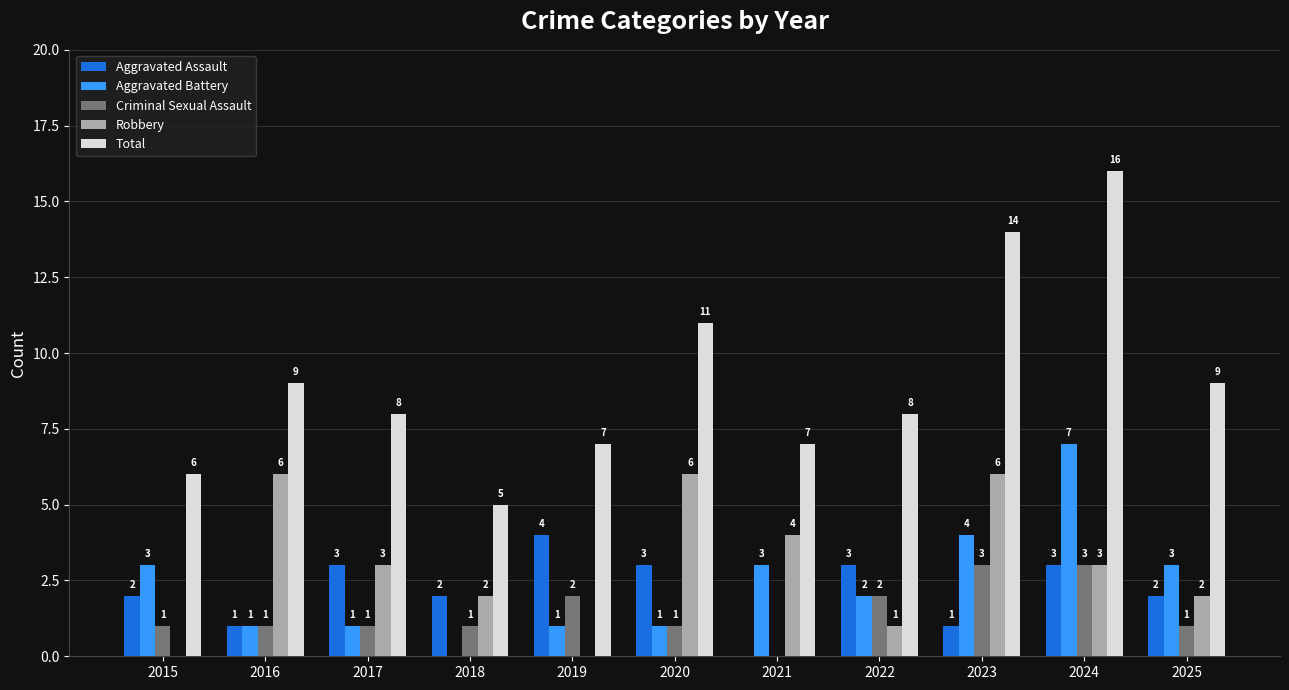

How many Criminal Sexual Assault values are between 1 and 2?

8